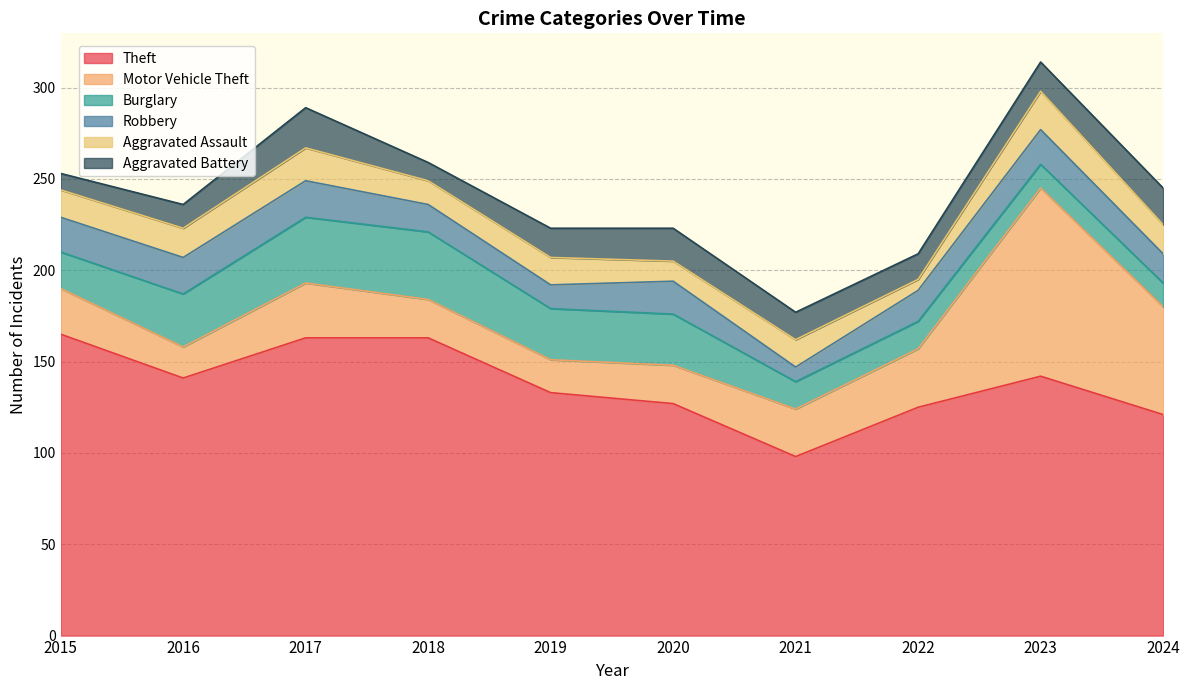

What is the difference between the Aggravated Battery values at 2018 and 2015?

1